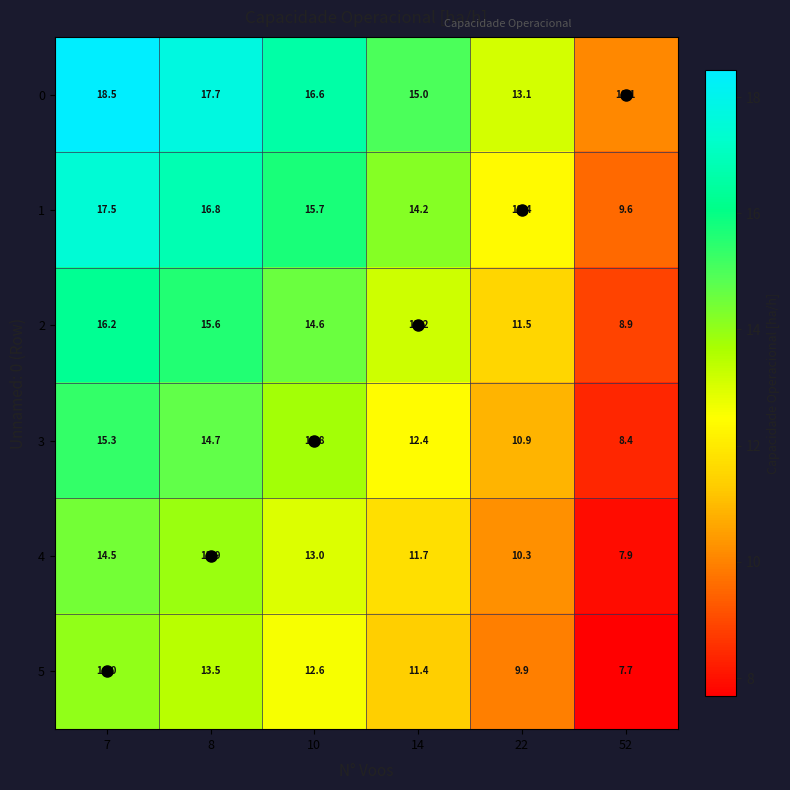

What is the difference between the 5 values at 52 and 22?

2.2